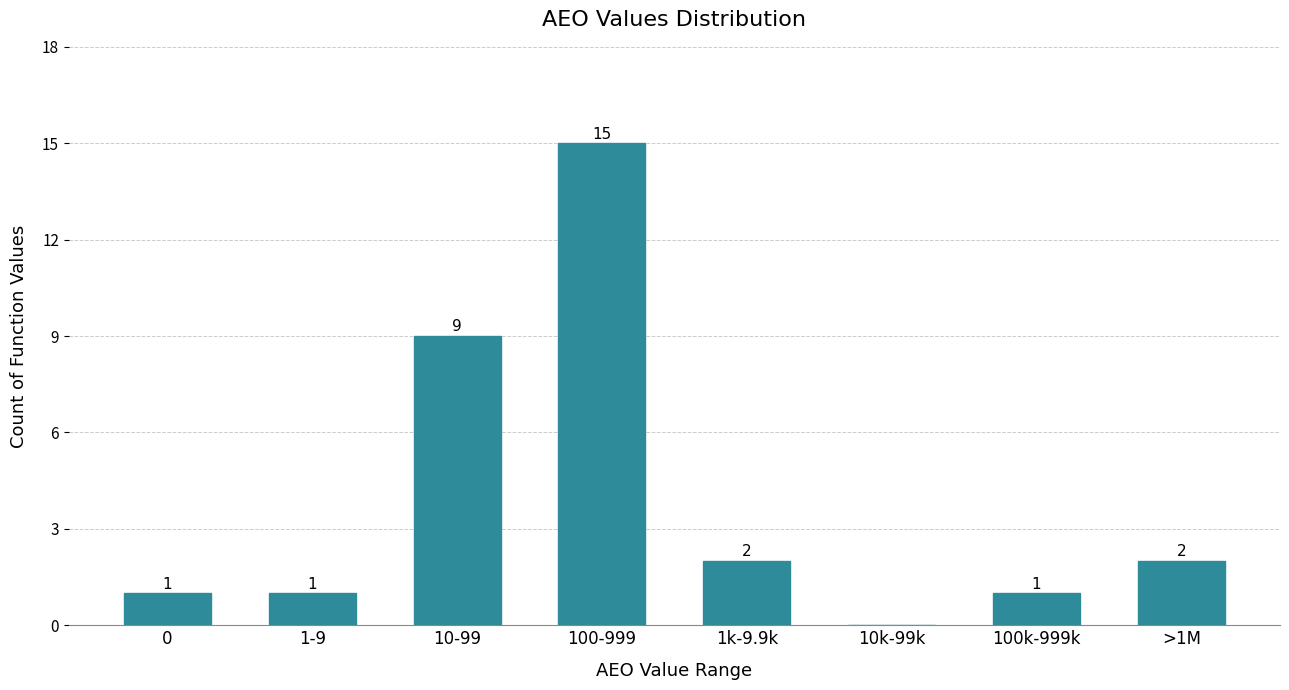

Reading left to right, transcribe all the data shown in this chart.

0=1	1-9=1	10-99=9	100-999=15	1k-9.9k=2	10k-99k=0	100k-999k=1	>1M=2